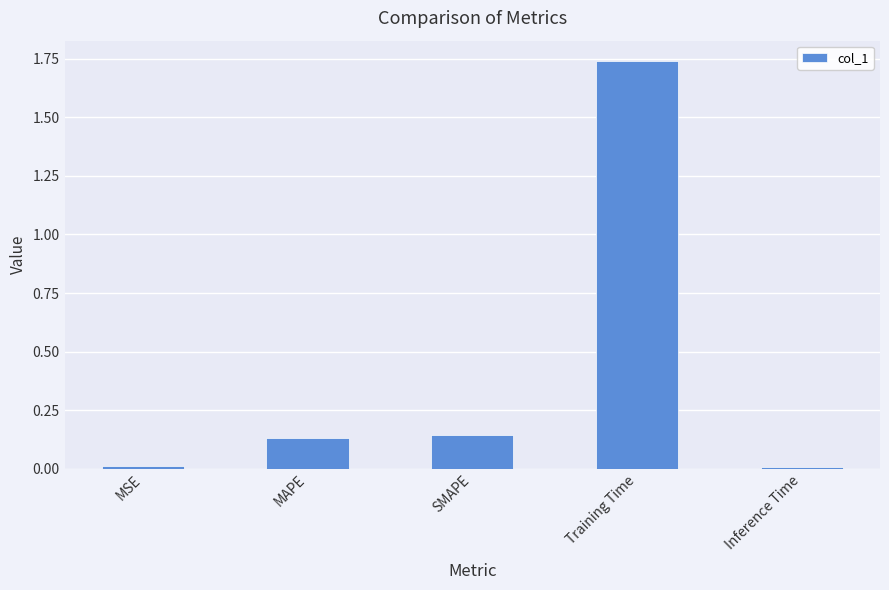

What is the average value?

0.4